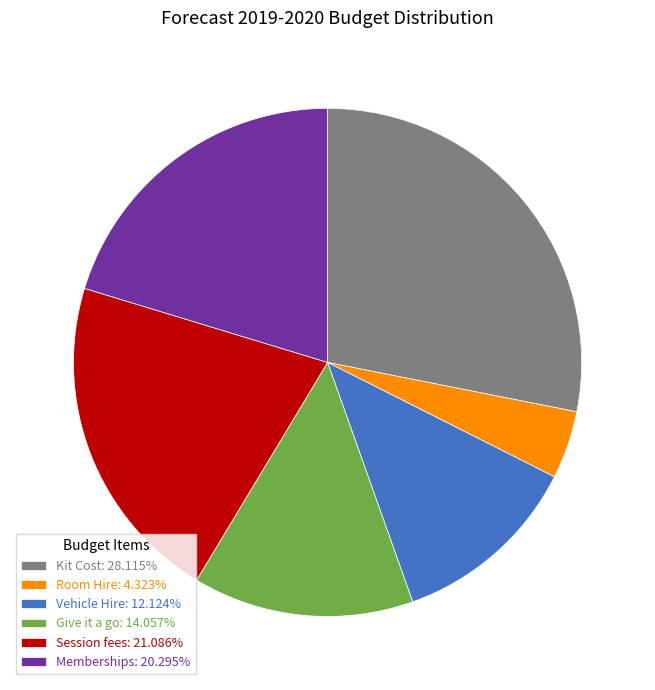

Does Room Hire represent more than half of the total?

No